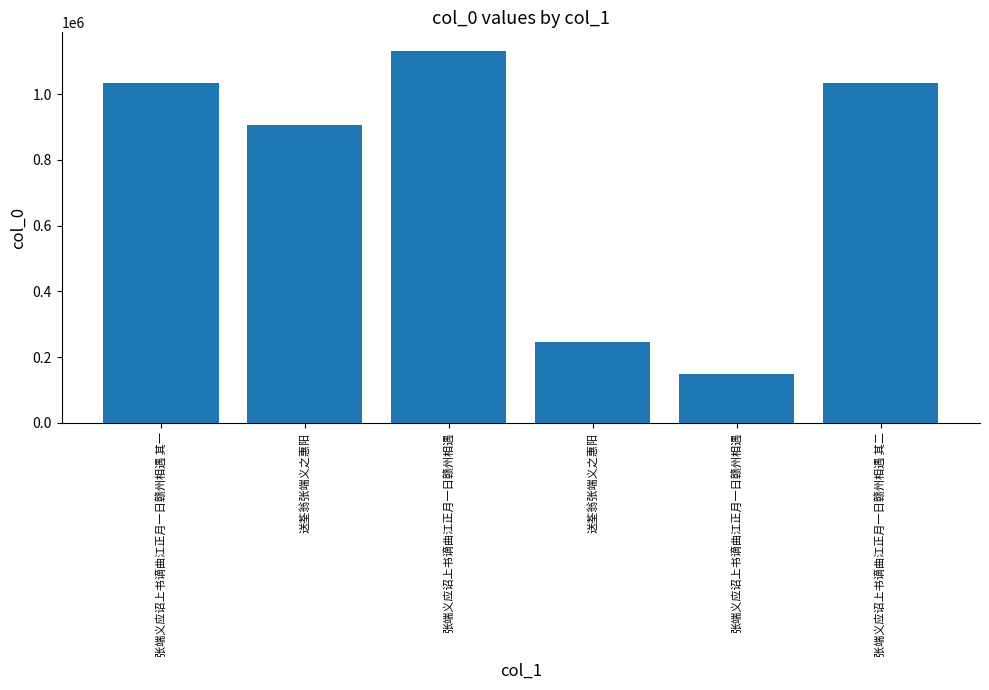

The chart shows a value of 254394 at 张端义应诏上书谪曲江正月一日赣州相遇. True or false?

False